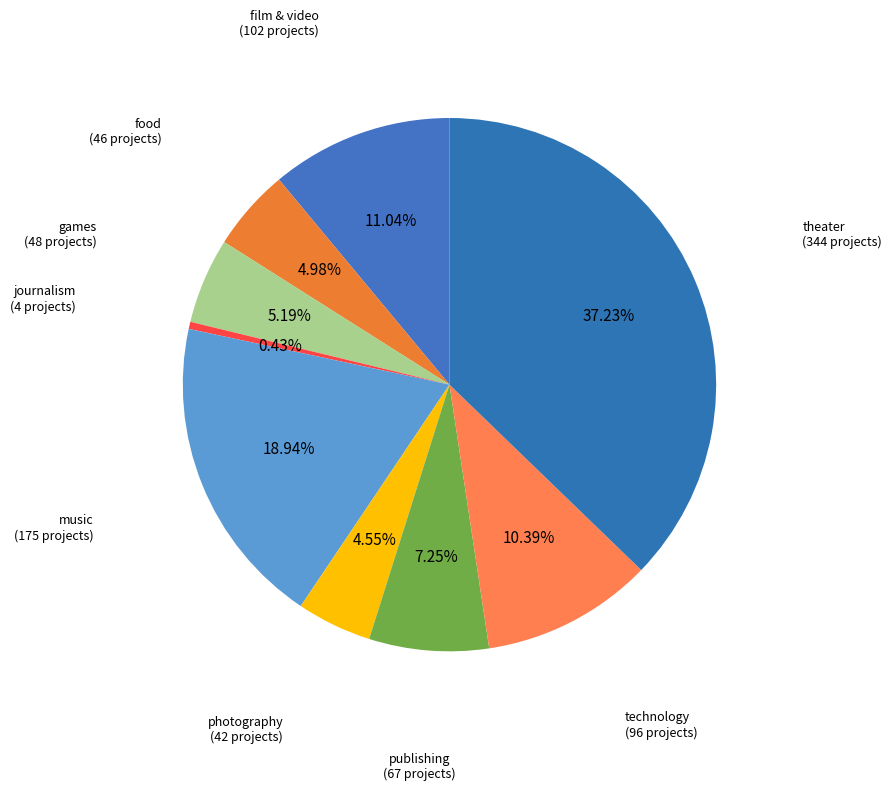

Count the number of slices in the pie.

9